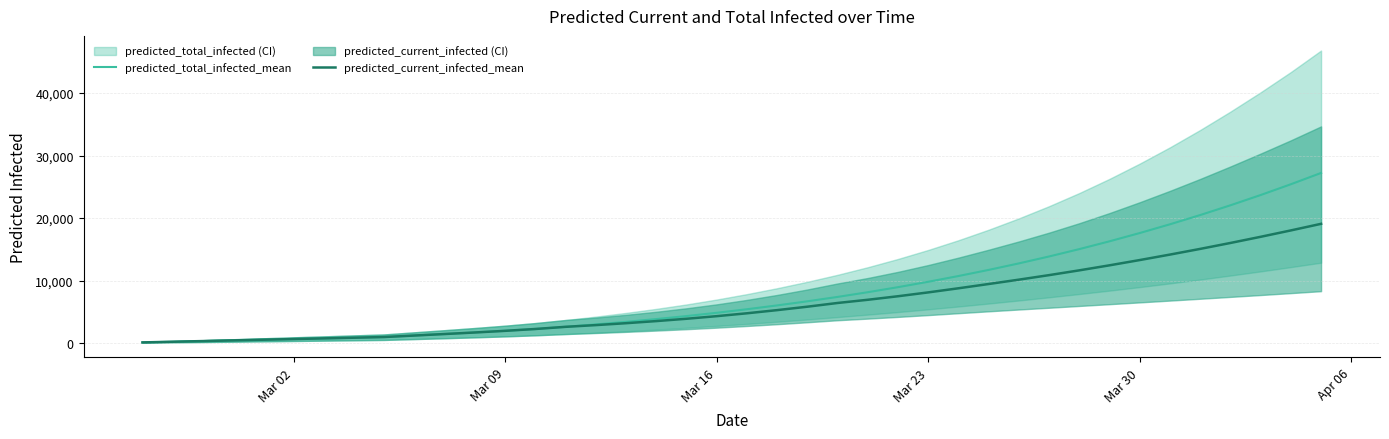

The value of predicted_total_infected_mean at 25 is 13674. True or false?

False